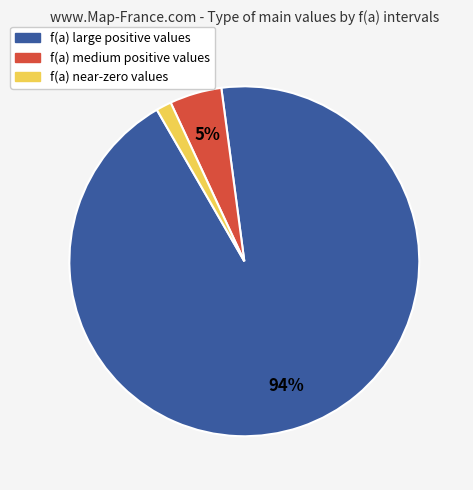

Is it true that f(a) medium positive values is 5% of the pie?

True